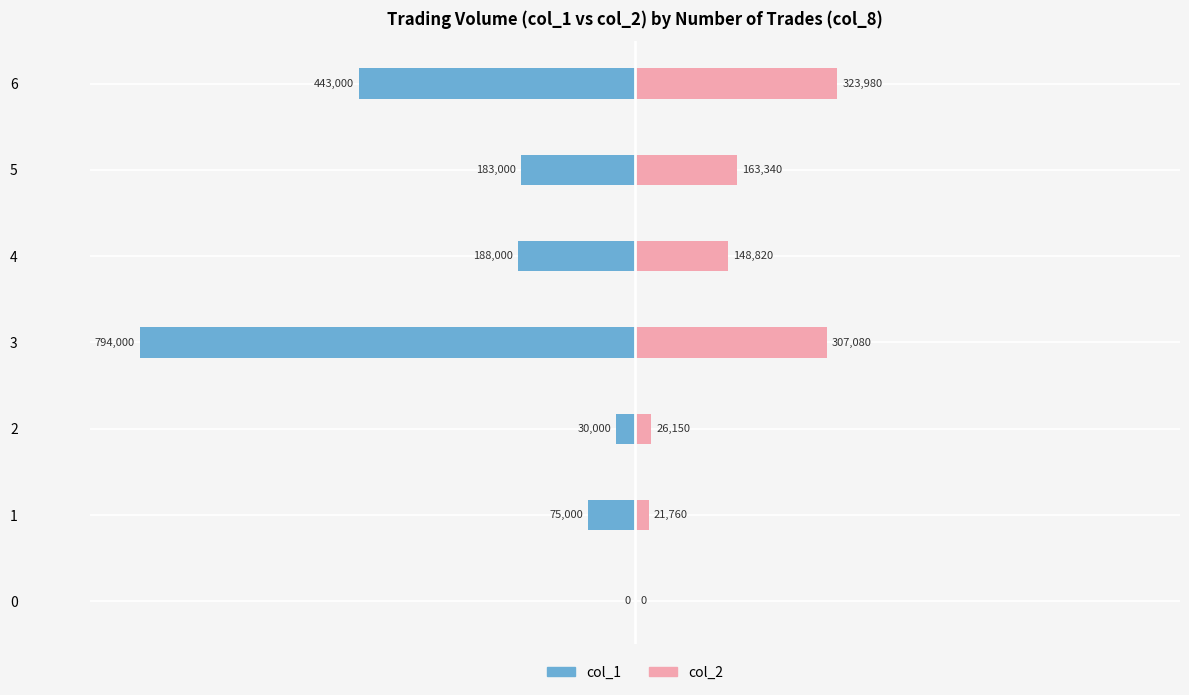

How many negative values does the col_1 series have?

6